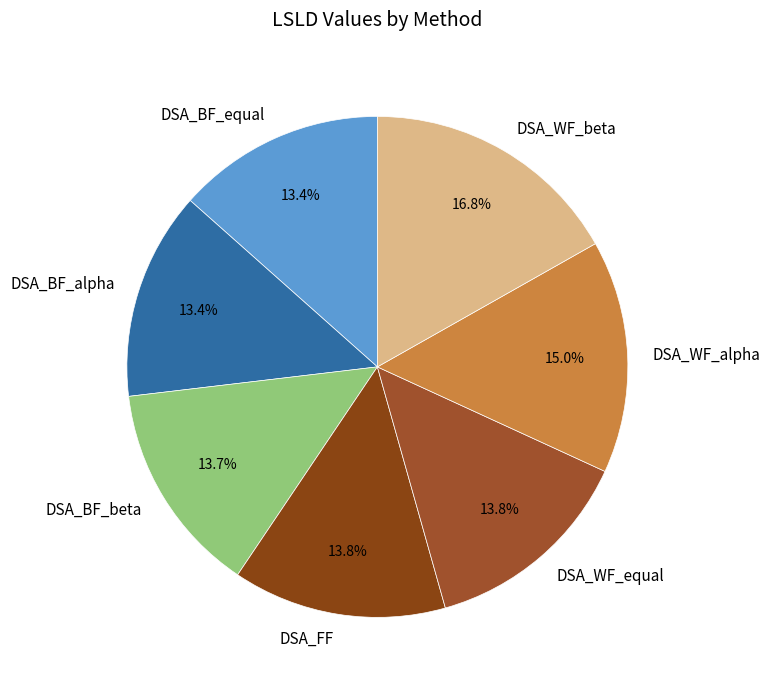

Is there a majority slice in this chart?

No